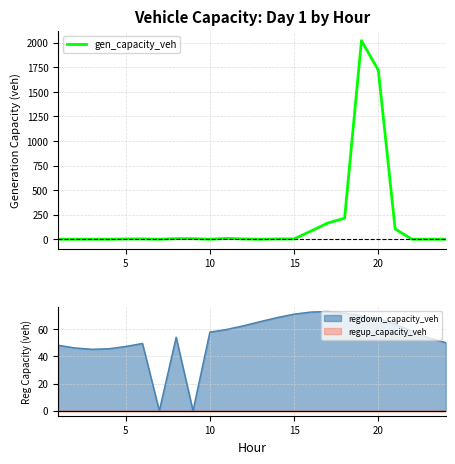

The value of regdown_capacity_veh at 15 is 71.0. True or false?

True